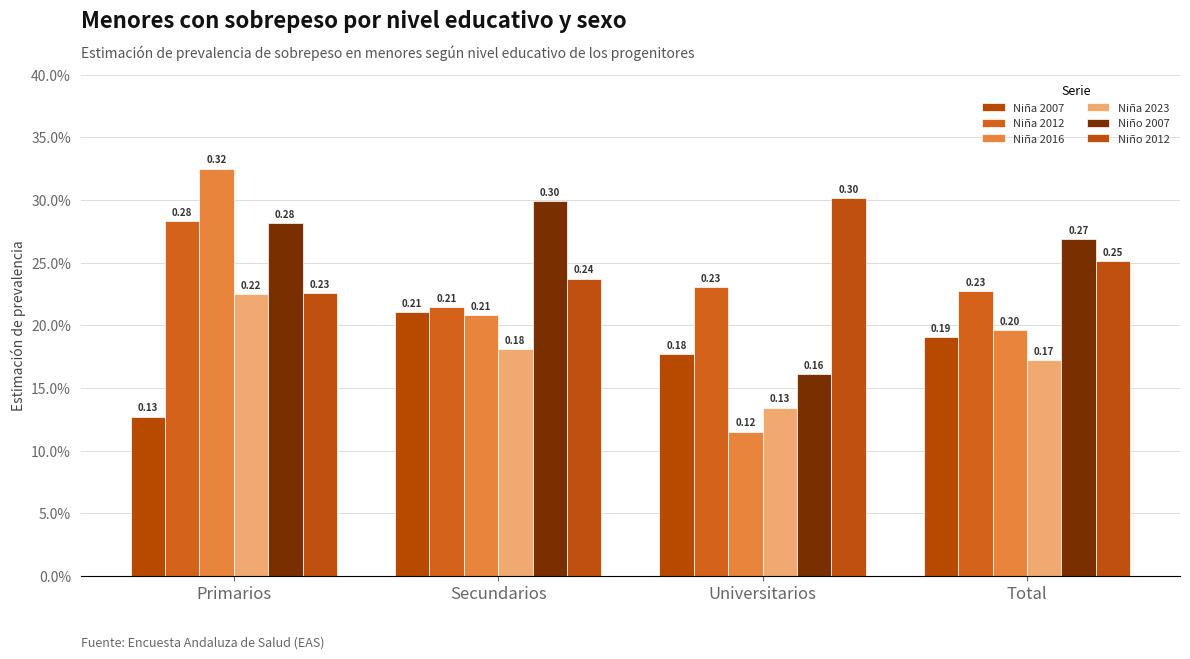

What is the lowest value of the Niño 2012 series?

0.2